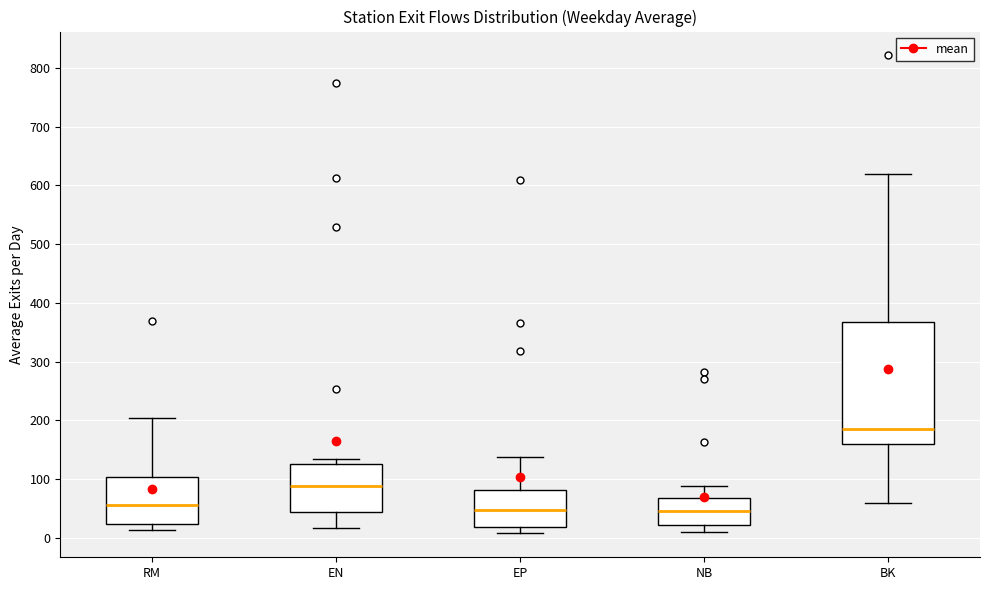

Where does the lower whisker of the box for BK end on the y-axis? The values are not printed on the chart, so give them approximately, as read against the axis.

60